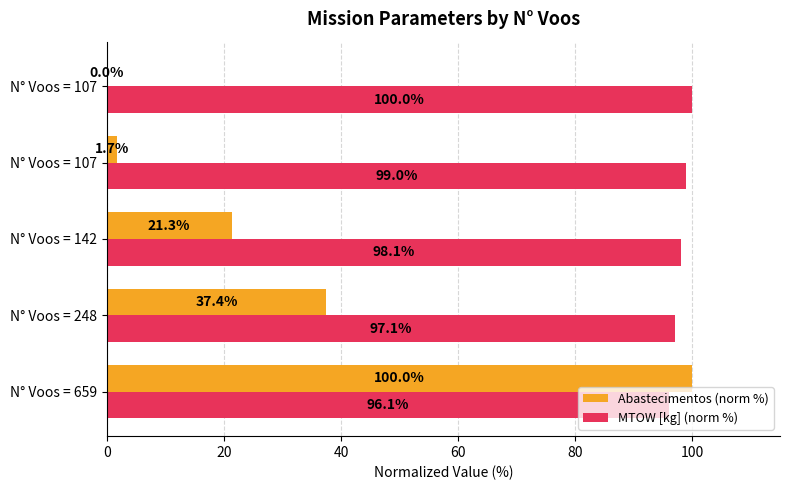

How many data points does each series have?

5